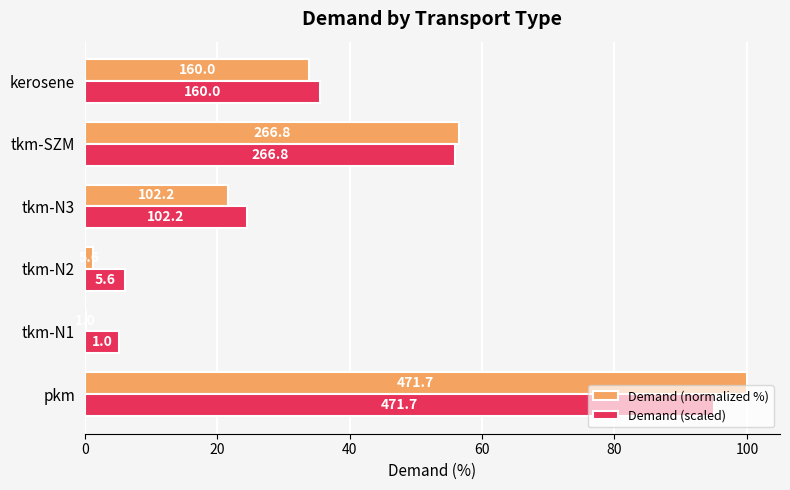

What are all the series names shown in the legend?

Demand (normalized %), Demand (scaled)